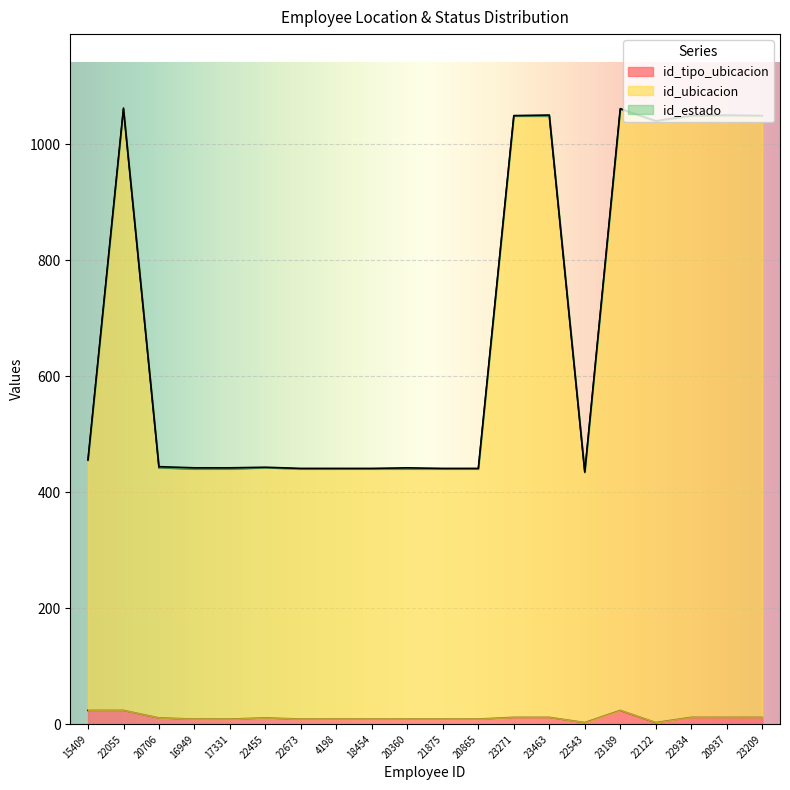

Is it true that id_tipo_ubicacion equals 24 at 22055?

True